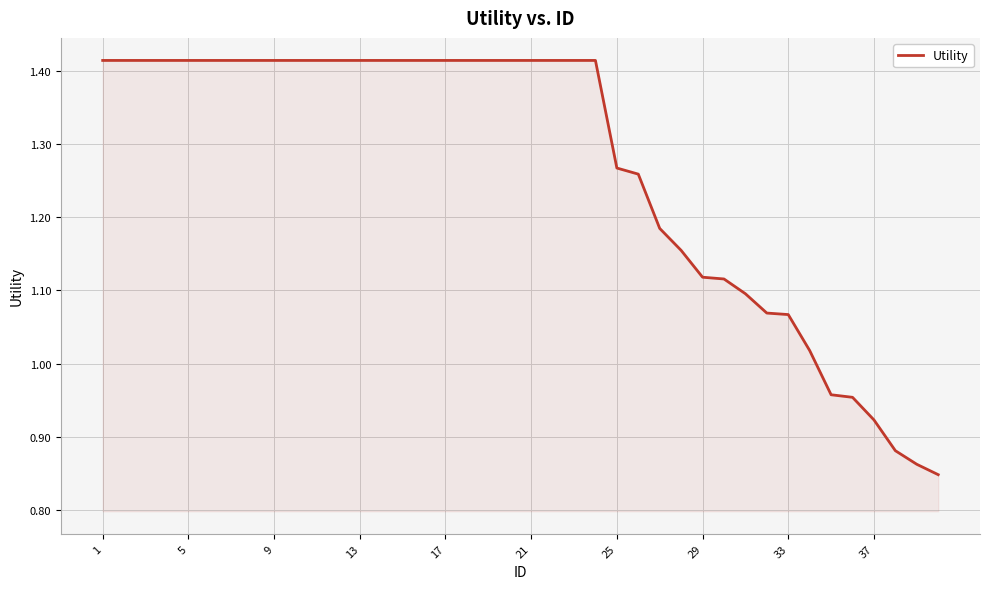

What is the difference between the maximum and minimum values?

0.6